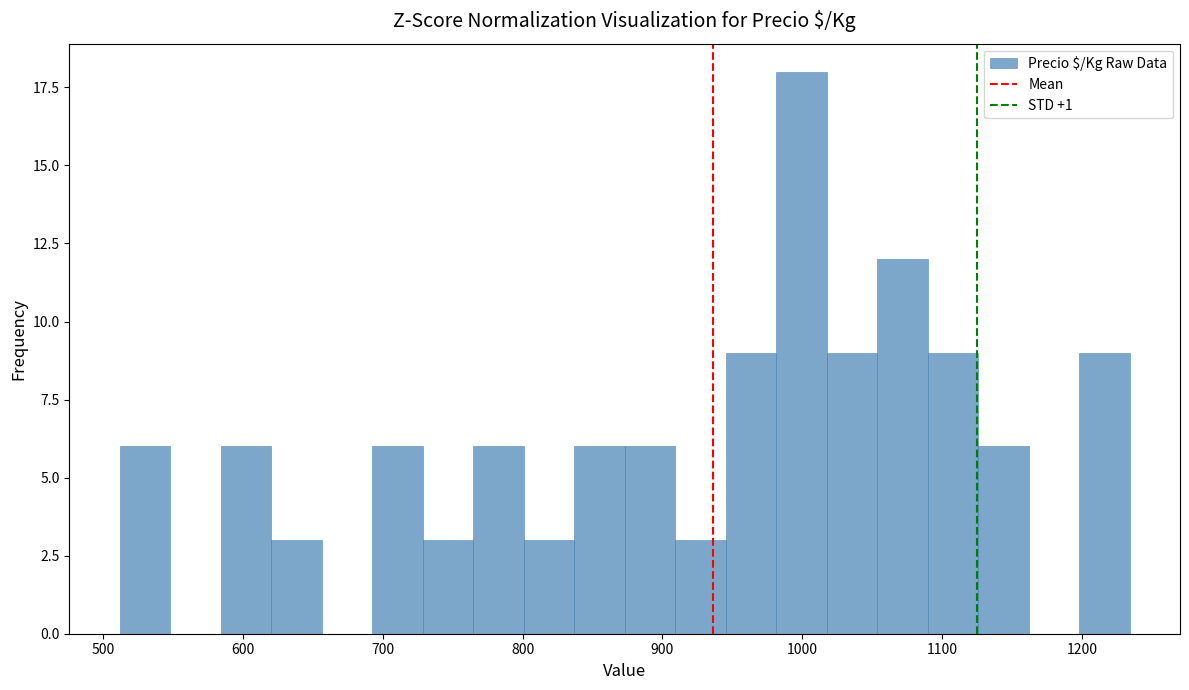

Around what value on the x-axis is the tallest bar? Give the approximate position of its centre, as read against the axis.

1000